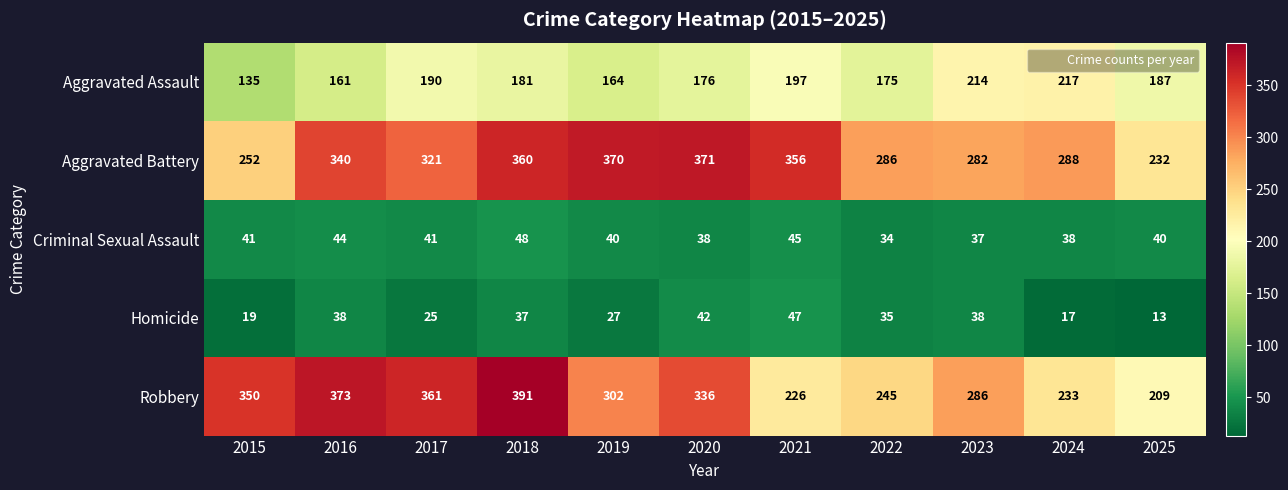

What is the difference between the highest and lowest values at 2019?

343